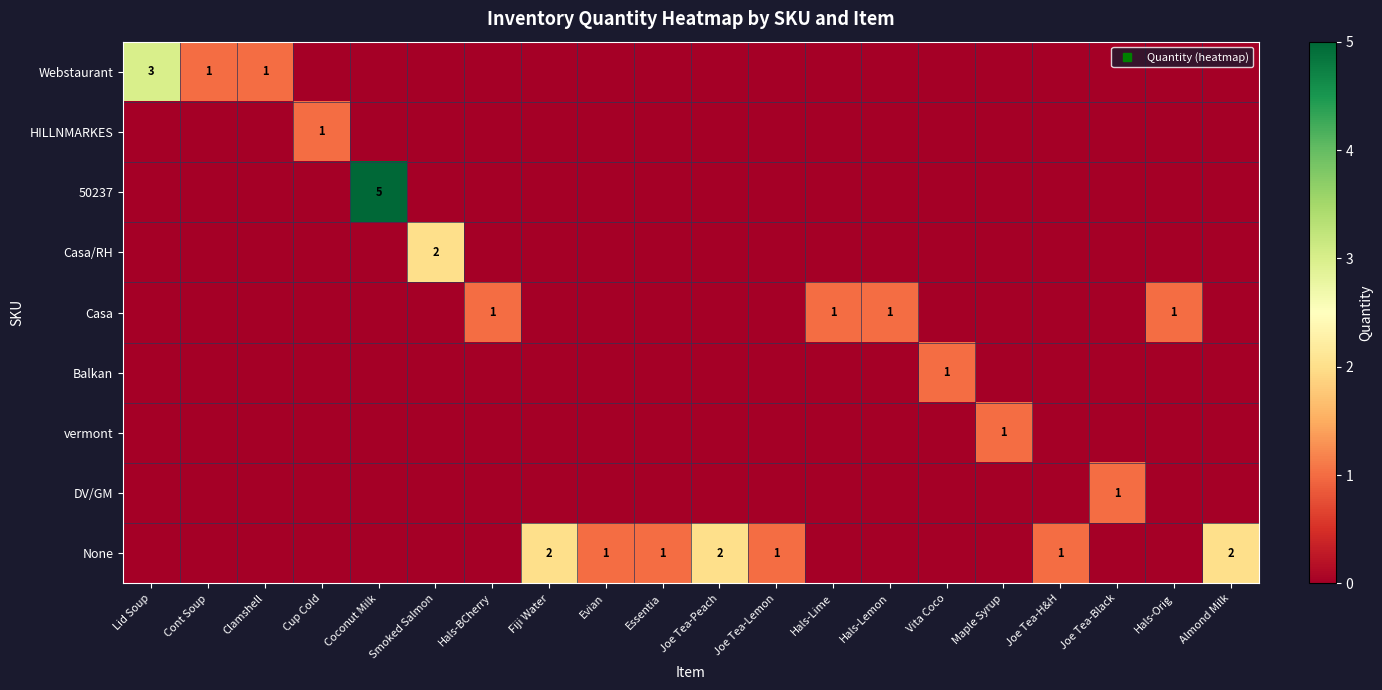

Rank the categories by Casa value from lowest to highest.

Lid Soup, Cont Soup, Clamshell, Cup Cold, Coconut Milk, Smoked Salmon, Fiji Water, Evian, Essentia, Joe Tea-Peach, Joe Tea-Lemon, Vita Coco, Maple Syrup, Joe Tea-H&H, Joe Tea-Black, Almond Milk, Hals-BCherry, Hals-Lime, Hals-Lemon, Hals-Orig